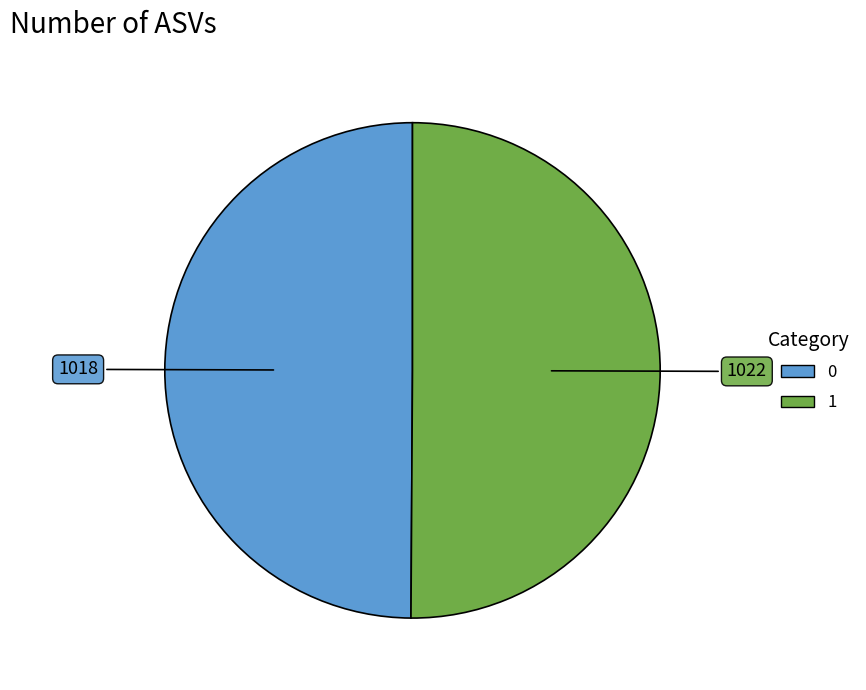

Is it true that 1 is 50% of the pie?

True